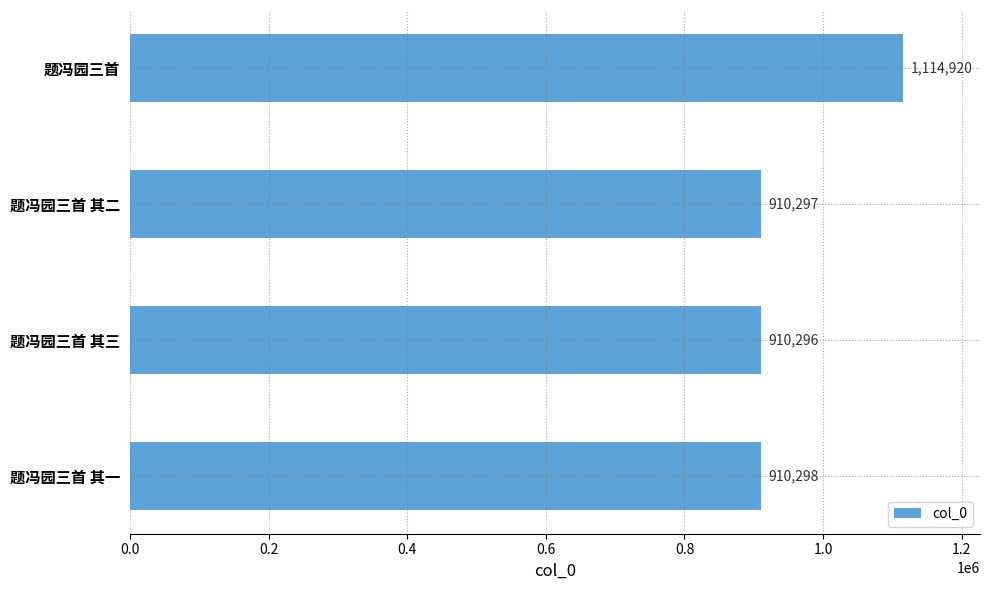

Approximately how many times larger is the value at 题冯园三首 其三 compared to 题冯园三首 其二?

1.0